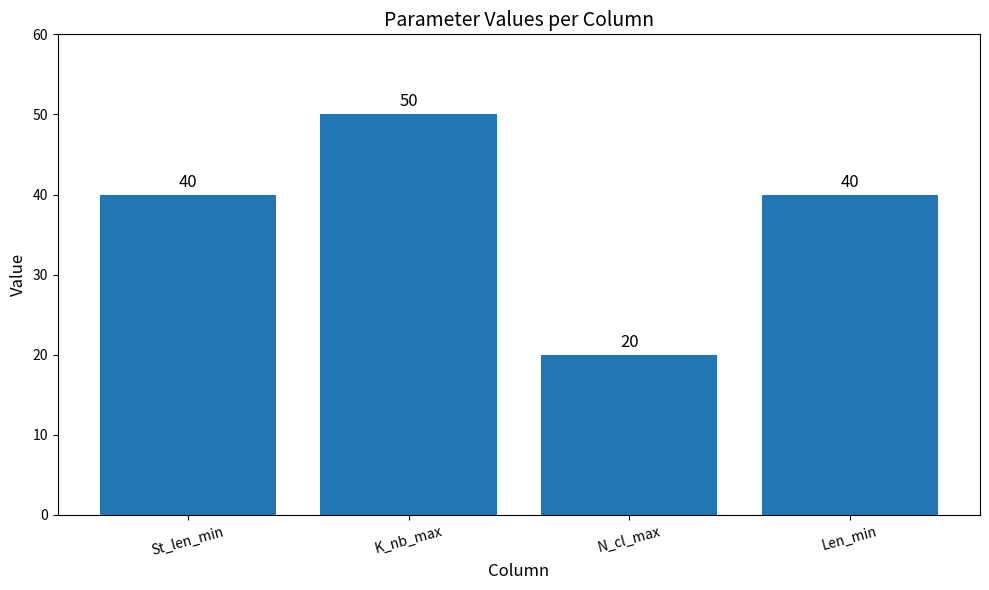

What is the value of the 2nd bar from the left?

50